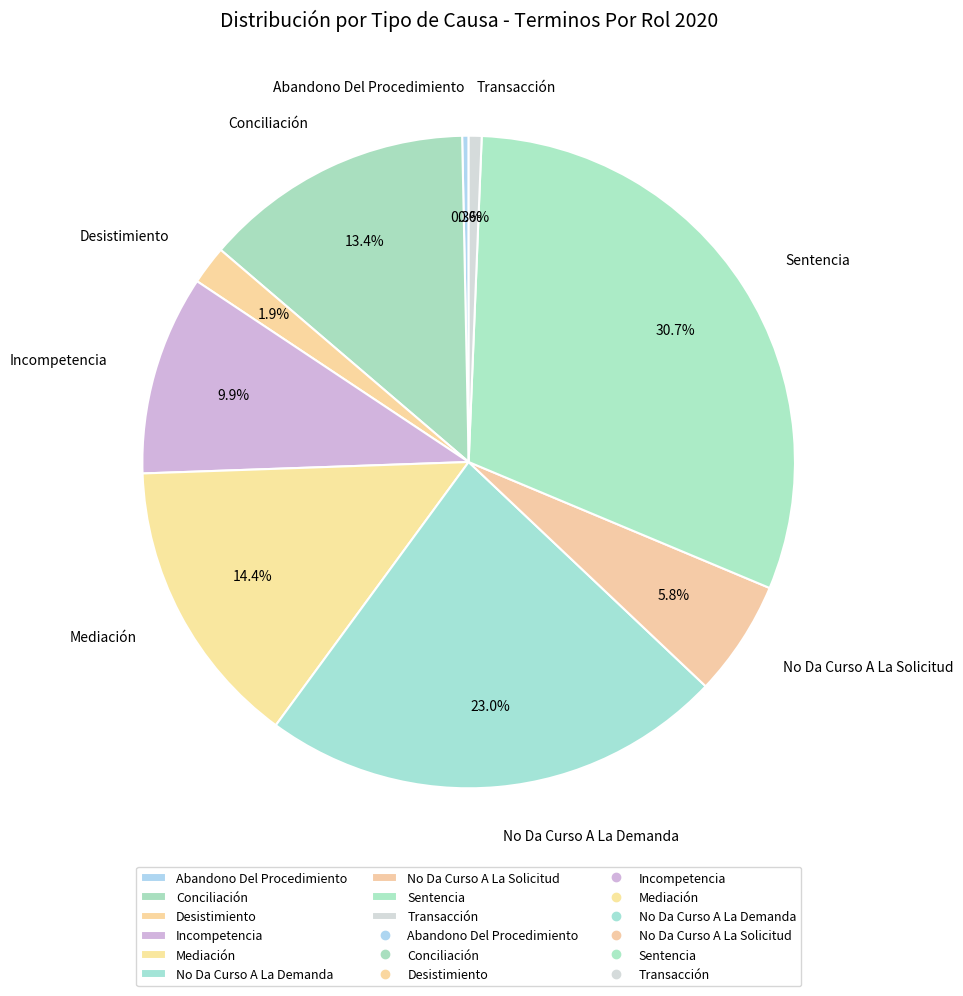

What is the total percentage of Transacción and No Da Curso A La Demanda?

23.6%